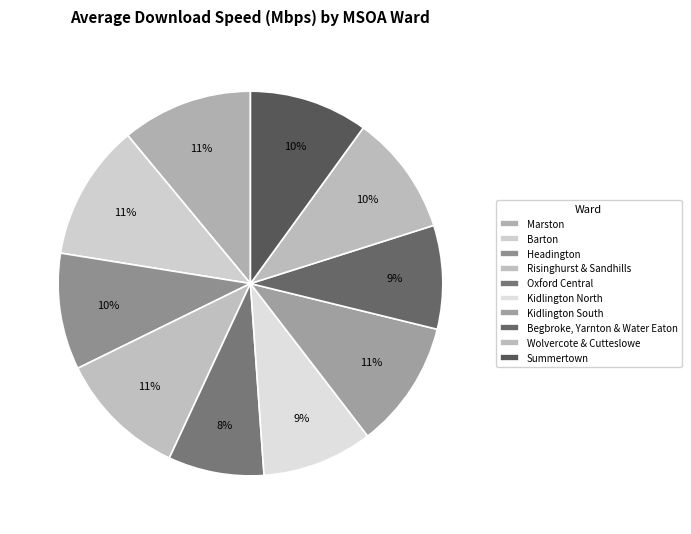

Count the number of slices in the pie.

10